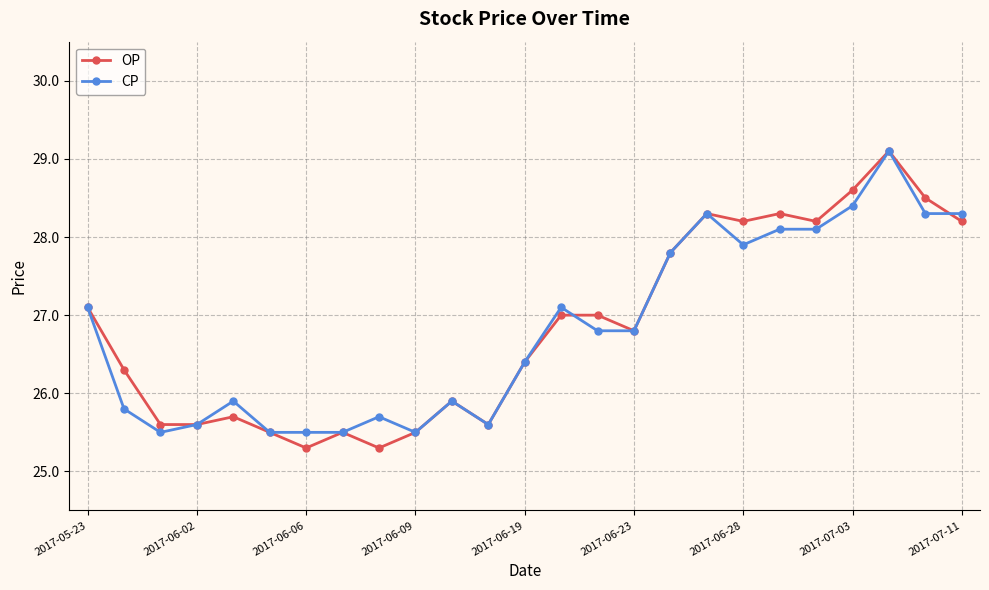

What is the value of the CP point at the 11th from the left?

25.9